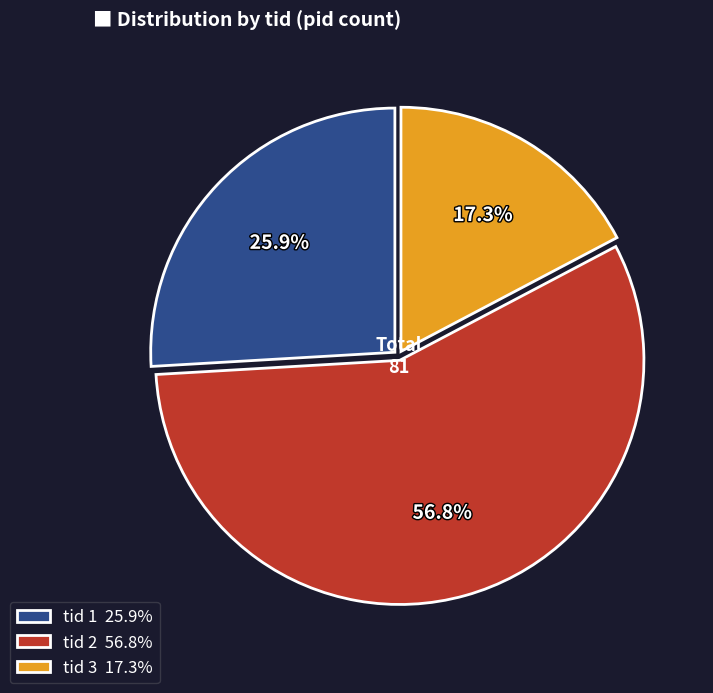

Rank the categories by value from highest to lowest.

tid 2 56.8%, tid 1 25.9%, tid 3 17.3%